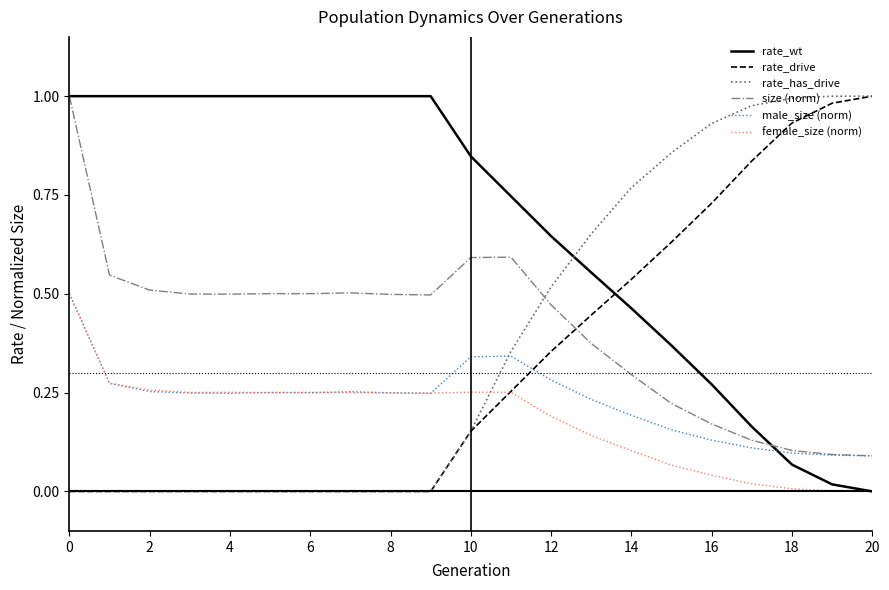

What are all the series names shown in the legend?

rate_wt, rate_drive, rate_has_drive, size (norm), male_size (norm), female_size (norm)